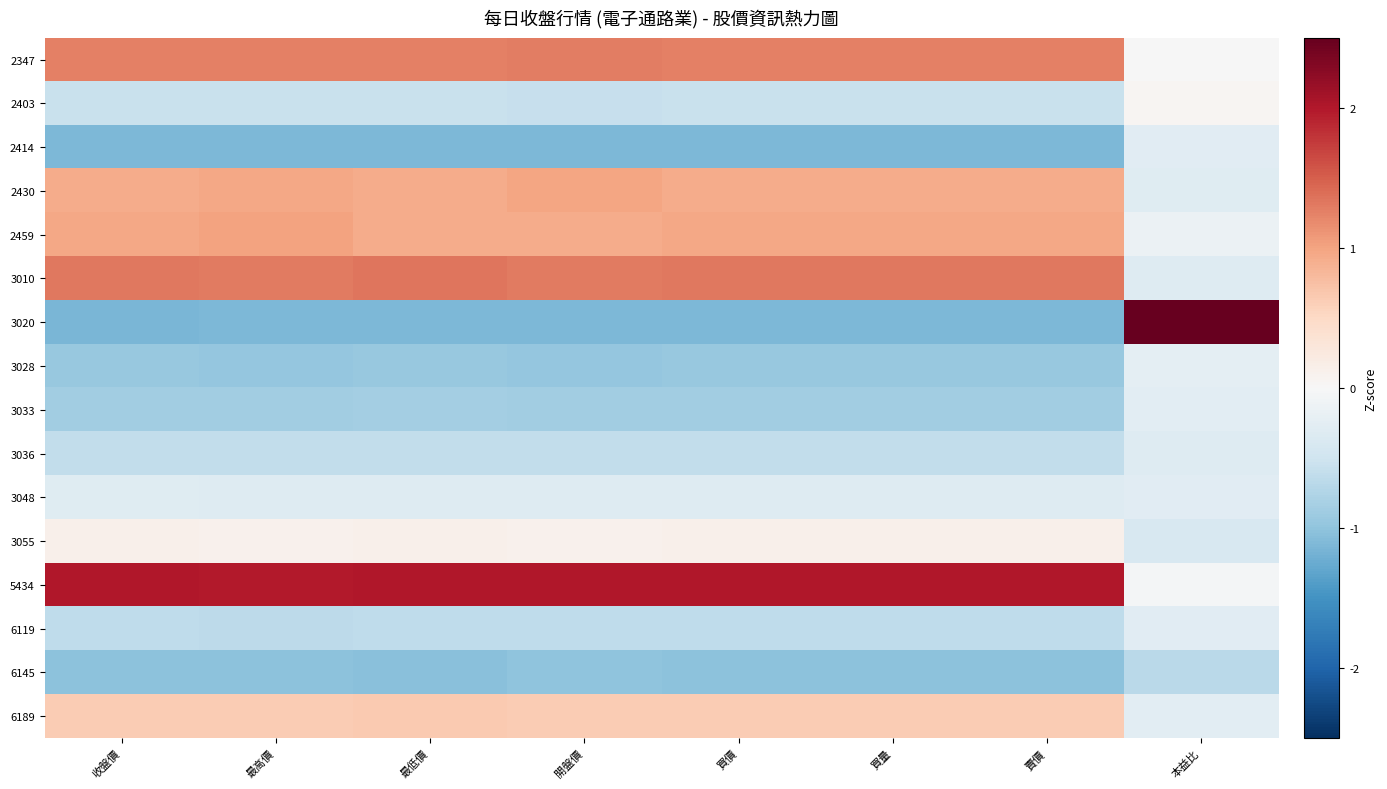

Reading left to right, transcribe all the data shown in this chart.

2347: 收盤價=1.3	最高價=1.3	最低價=1.3	開盤價=1.3	買價=1.3	買量=1.3	賣價=1.3	本益比=-0.0
2403: 收盤價=-0.6	最高價=-0.6	最低價=-0.6	開盤價=-0.6	買價=-0.6	買量=-0.6	賣價=-0.6	本益比=0.0
2414: 收盤價=-1.1	最高價=-1.1	最低價=-1.1	開盤價=-1.1	買價=-1.1	買量=-1.1	賣價=-1.1	本益比=-0.3
2430: 收盤價=0.9	最高價=1.0	最低價=0.9	開盤價=1.0	買價=0.9	買量=0.9	賣價=0.9	本益比=-0.3
2459: 收盤價=1.0	最高價=1.0	最低價=0.9	開盤價=0.9	買價=1.0	買量=1.0	賣價=1.0	本益比=-0.2
3010: 收盤價=1.3	最高價=1.3	最低價=1.3	開盤價=1.3	買價=1.3	買量=1.3	賣價=1.3	本益比=-0.3
3020: 收盤價=-1.1	最高價=-1.1	最低價=-1.1	開盤價=-1.1	買價=-1.1	買量=-1.1	賣價=-1.1	本益比=3.8
3028: 收盤價=-1.0	最高價=-1.0	最低價=-1.0	開盤價=-1.0	買價=-1.0	買量=-1.0	賣價=-0.9	本益比=-0.2
3033: 收盤價=-0.9	最高價=-0.9	最低價=-0.9	開盤價=-0.9	買價=-0.9	買量=-0.9	賣價=-0.9	本益比=-0.3
3036: 收盤價=-0.6	最高價=-0.6	最低價=-0.6	開盤價=-0.6	買價=-0.6	買量=-0.6	賣價=-0.6	本益比=-0.3
3048: 收盤價=-0.3	最高價=-0.3	最低價=-0.3	開盤價=-0.3	買價=-0.3	買量=-0.3	賣價=-0.3	本益比=-0.3
3055: 收盤價=0.1	最高價=0.1	最低價=0.1	開盤價=0.1	買價=0.1	買量=0.1	賣價=0.1	本益比=-0.4
5434: 收盤價=2.0	最高價=2.0	最低價=2.0	開盤價=2.0	買價=2.0	買量=2.0	賣價=2.0	本益比=-0.0
6119: 收盤價=-0.6	最高價=-0.6	最低價=-0.6	開盤價=-0.6	買價=-0.6	買量=-0.6	賣價=-0.6	本益比=-0.3
6145: 收盤價=-1.0	最高價=-1.0	最低價=-1.0	開盤價=-1.0	買價=-1.0	買量=-1.0	賣價=-1.0	本益比=-0.7
6189: 收盤價=0.6	最高價=0.6	最低價=0.6	開盤價=0.6	買價=0.6	買量=0.6	賣價=0.6	本益比=-0.3